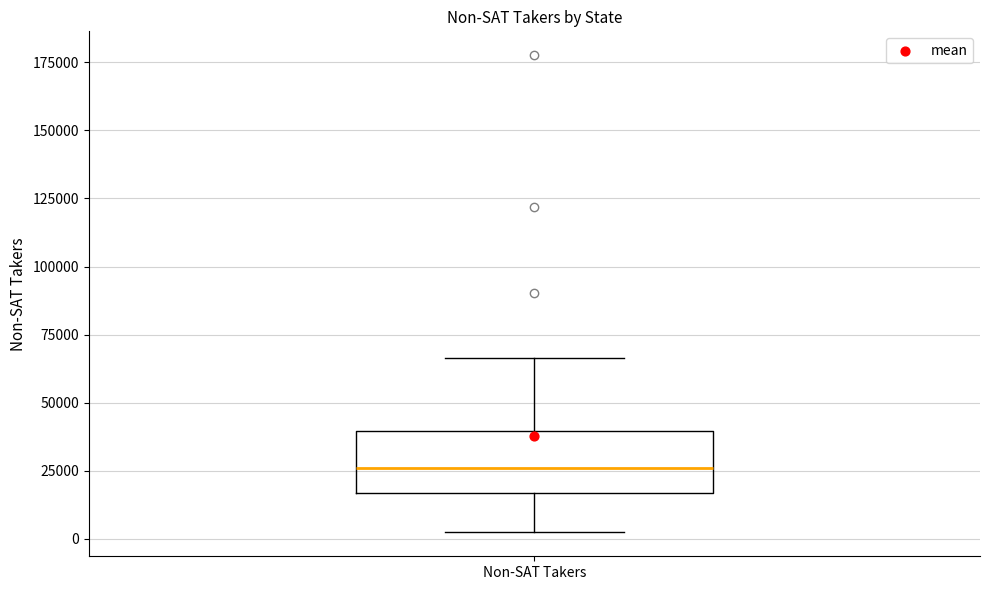

Where is the lower edge of the box for Non-SAT Takers on the y-axis? The values are not printed on the chart, so give them approximately, as read against the axis.

15000